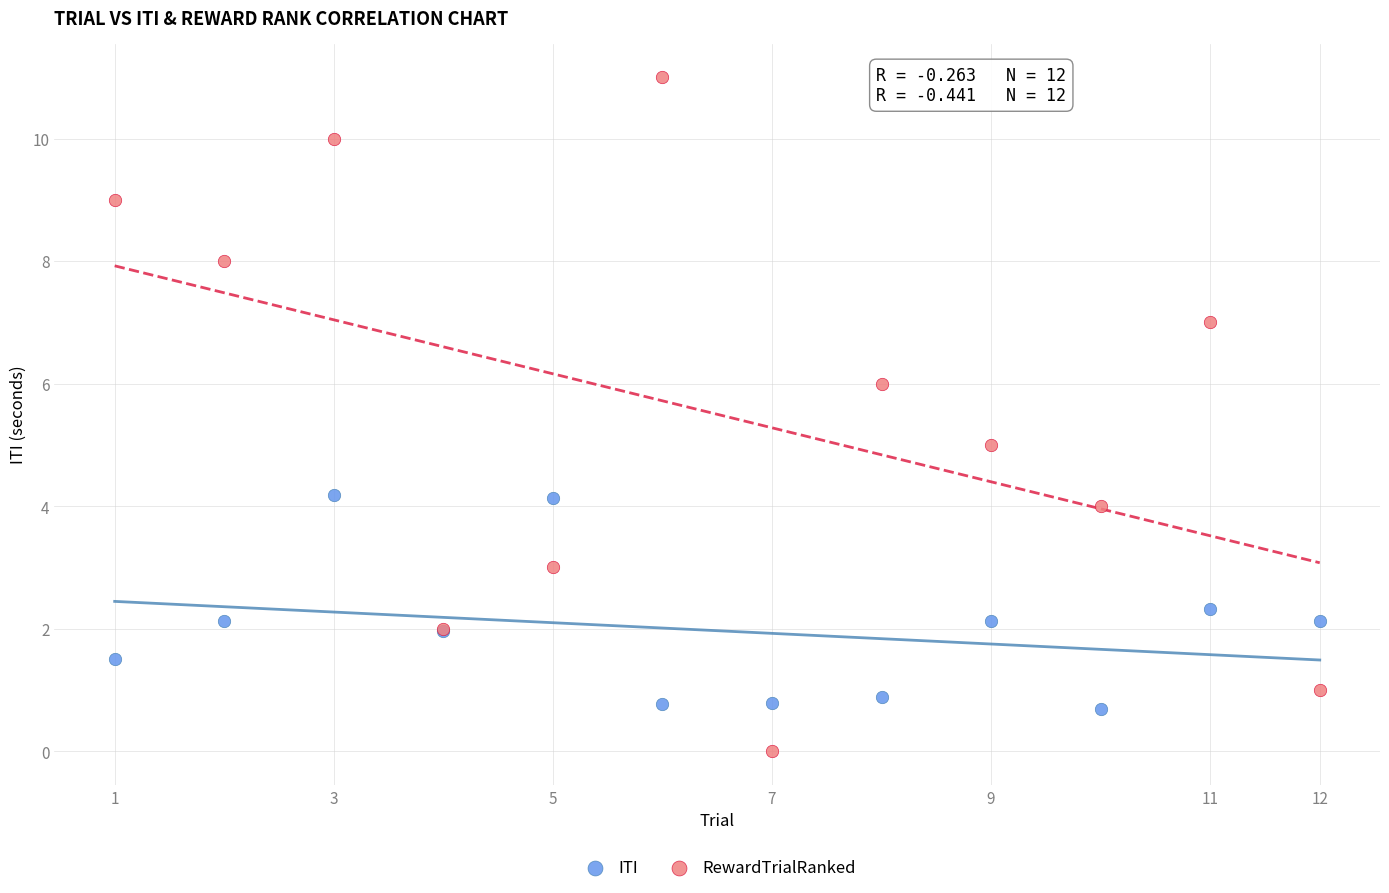

Which series reaches the maximum Y coordinate?

RewardTrialRanked